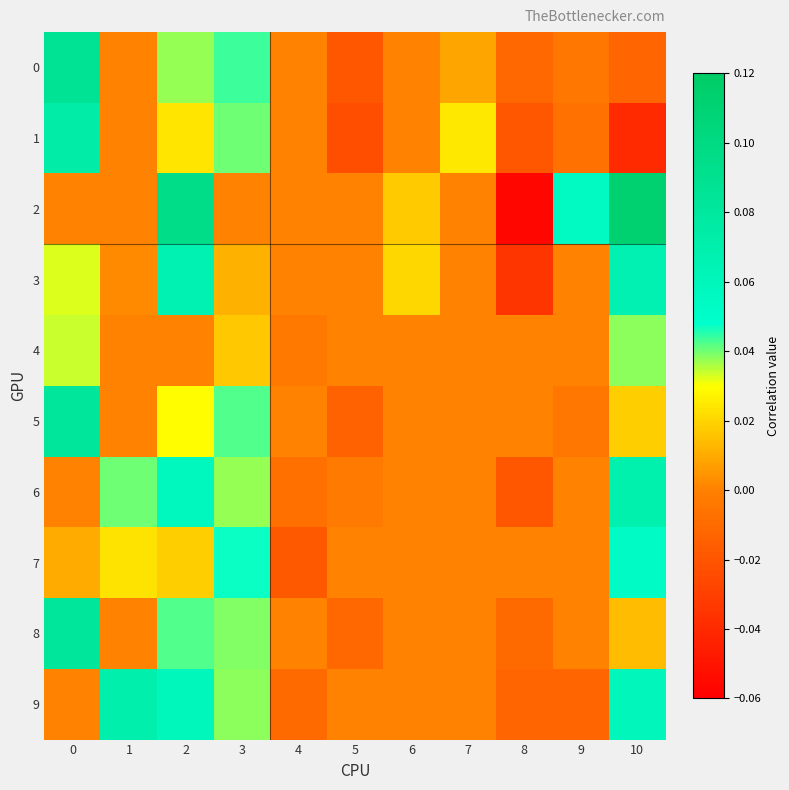

Between 6 and 2, which is larger?

2